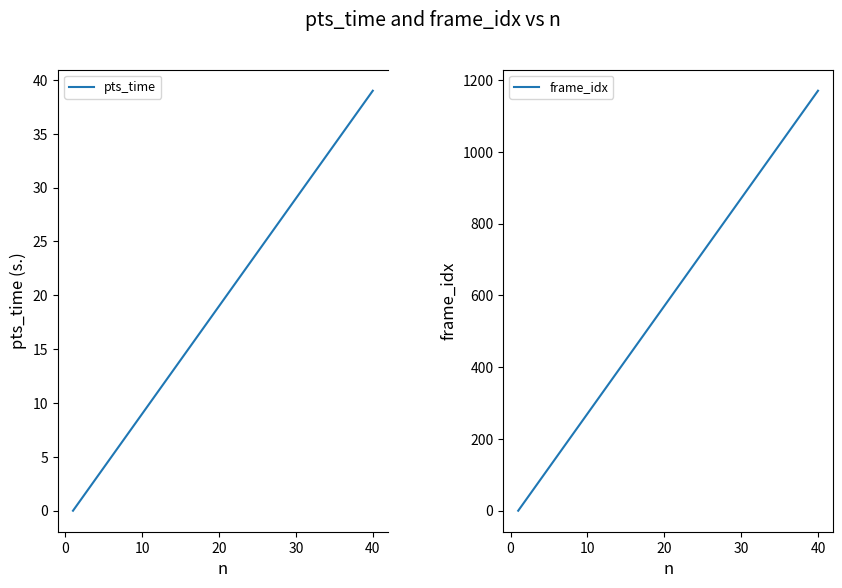

True or false: frame_idx has more than 0 interior local peaks.

False